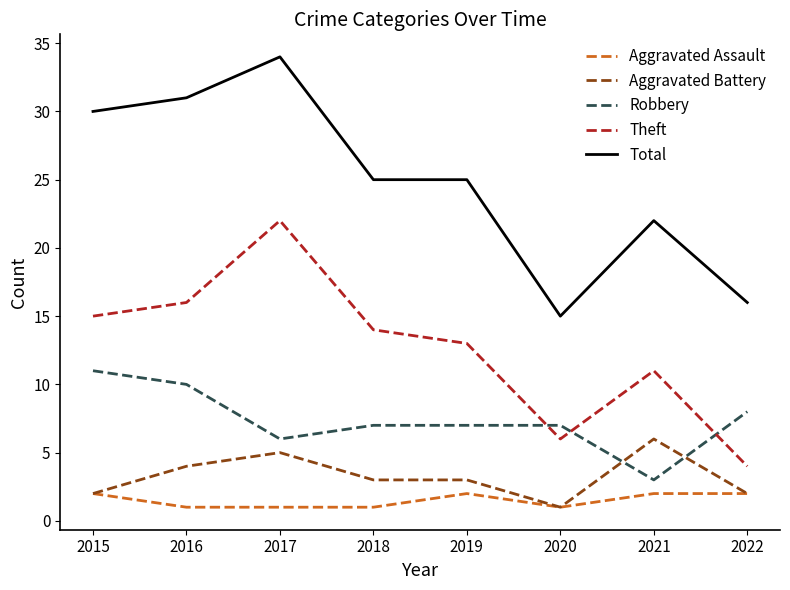

Which series has the widest spread of values?

Total